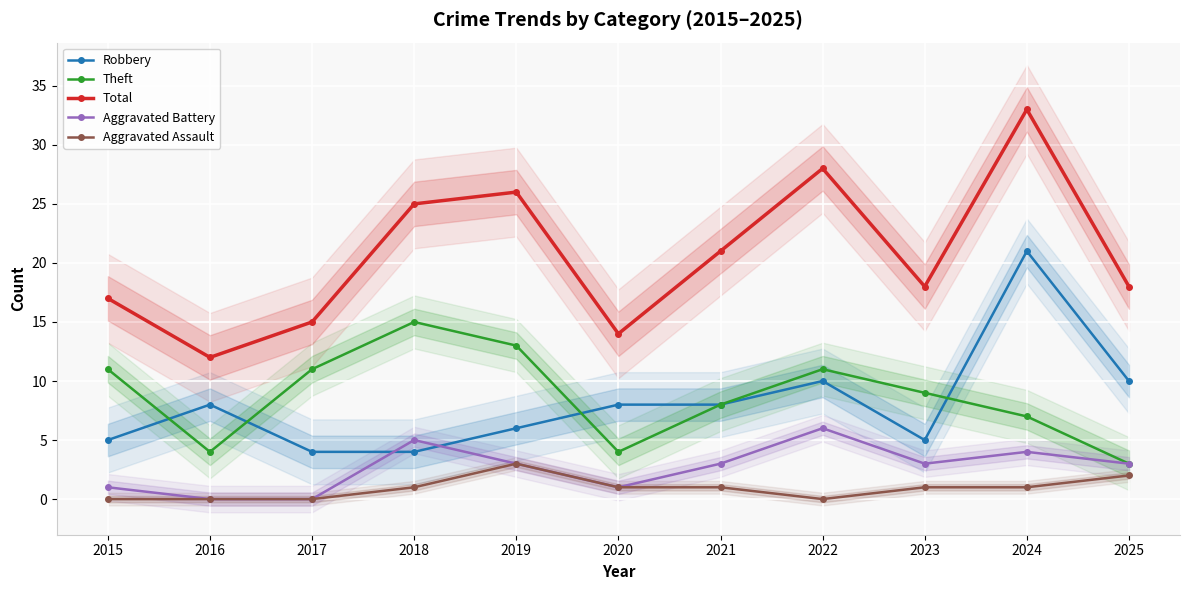

Is it true that Aggravated Assault equals 1 at 2021?

True